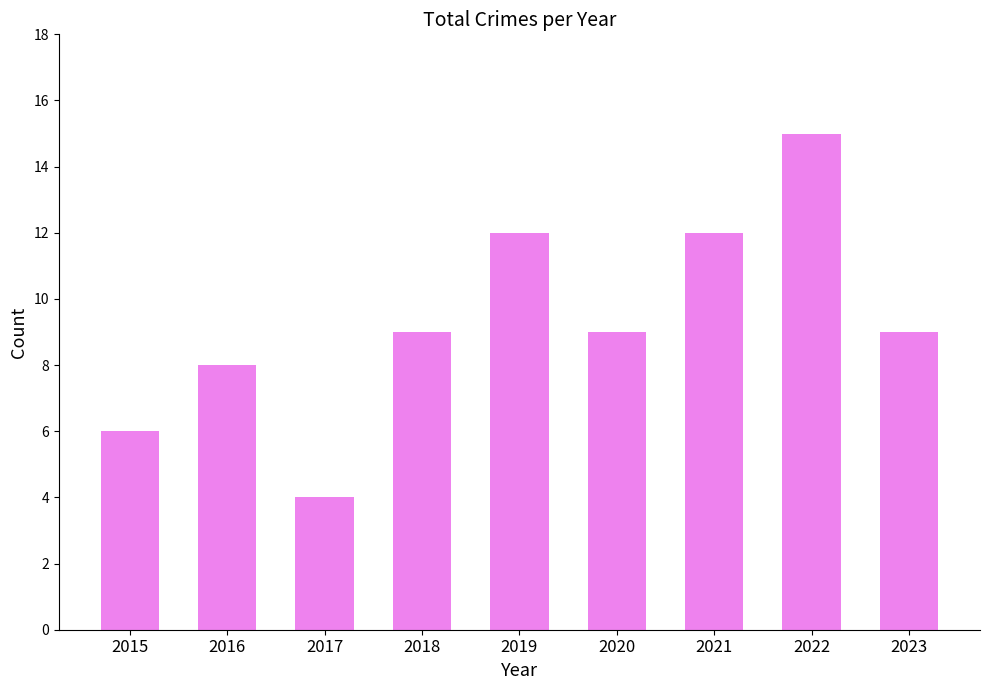

Reading right to left, extract all data points from this chart.

9	15	12	9	12	9	4	8	6